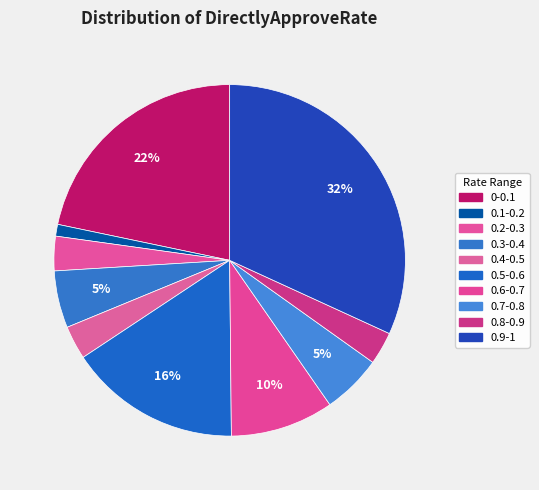

Which category has the smallest portion of the pie?

0.1-0.2